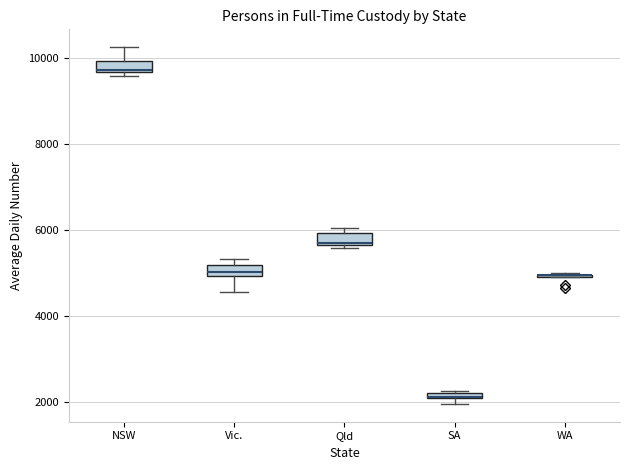

Where is the lower edge of the box for NSW on the y-axis? The values are not printed on the chart, so give them approximately, as read against the axis.

9600